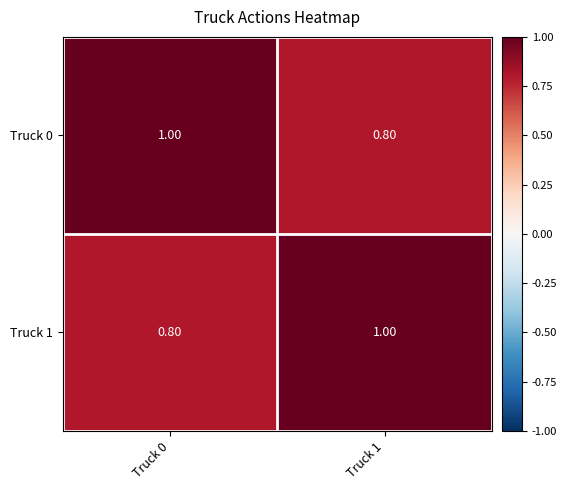

What is the sum of all Truck 1 values?

1.8